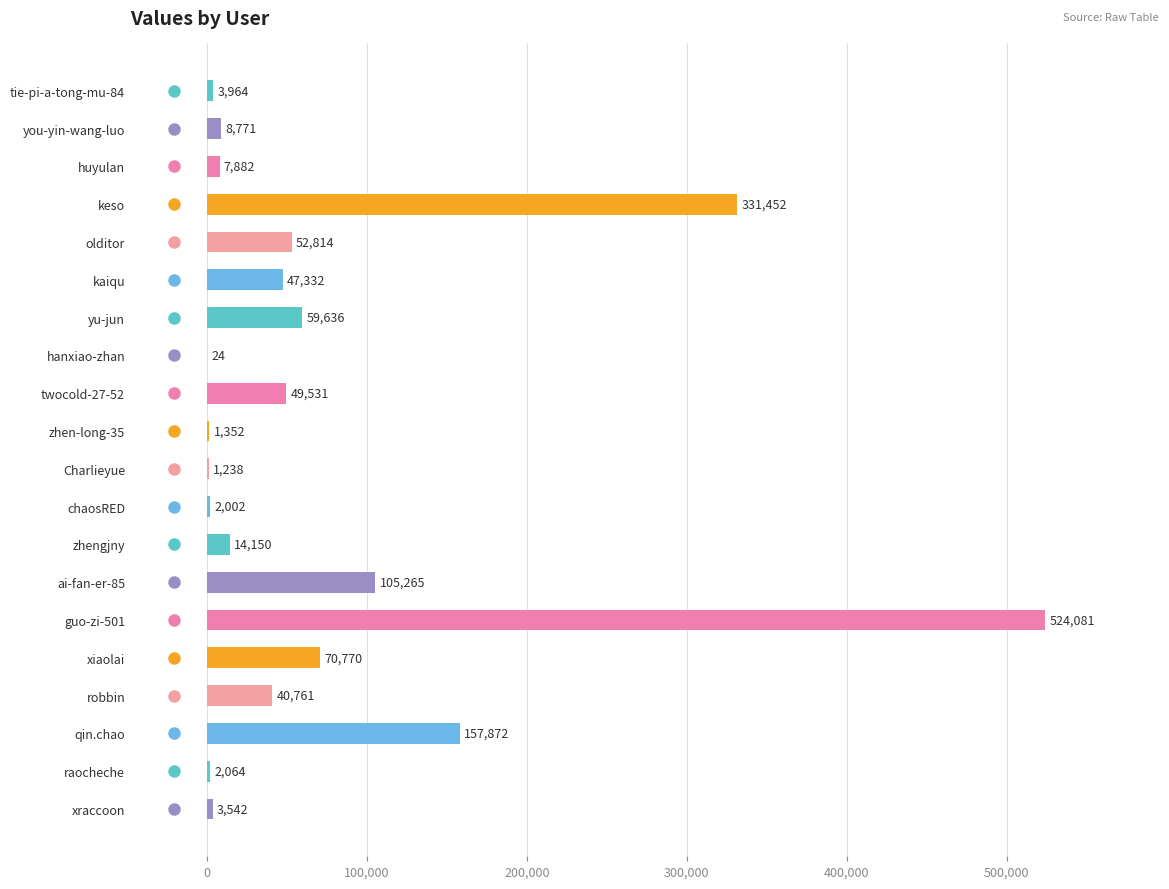

True or false: the data shows 14437 at kaiqu.

False